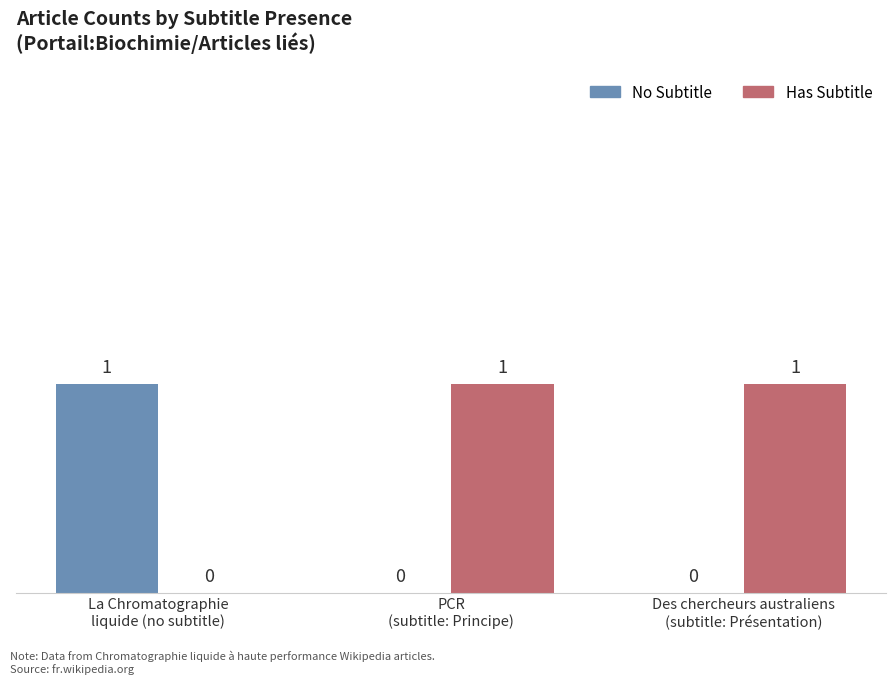

How many Has Subtitle values are between 0 and 1?

3